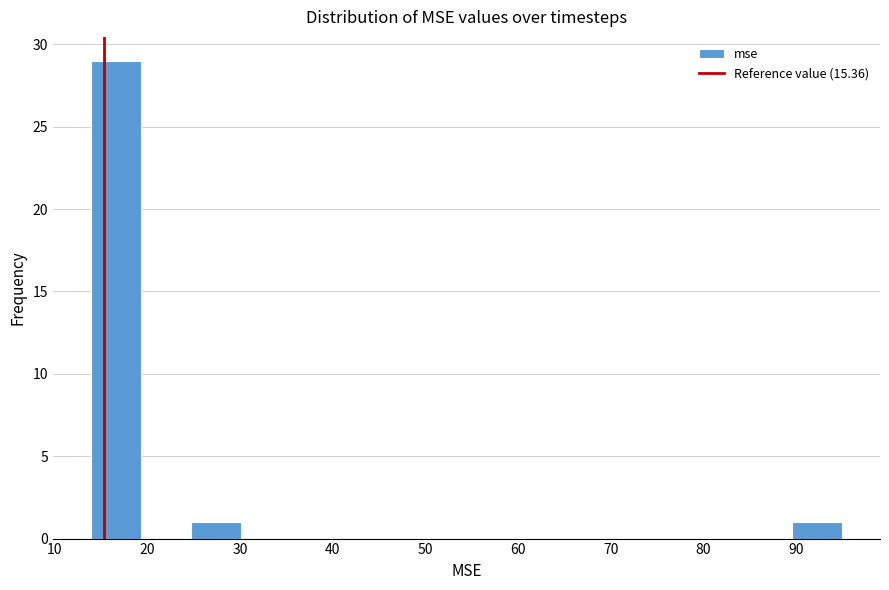

What is the height of the bar covering 90 to 95 on the x-axis? Neither the bar edges nor the heights are printed on the chart, so give them approximately, as read against the axes.

1